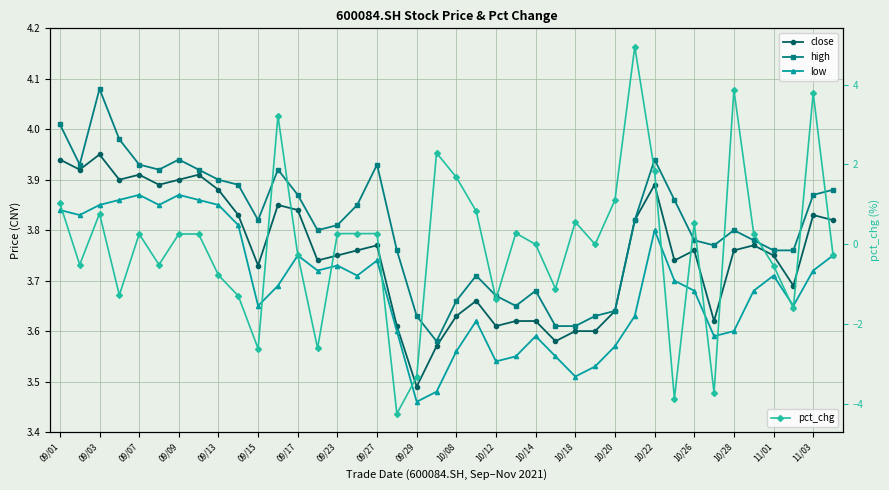

Which series has the largest range (max minus min)?

pct_chg